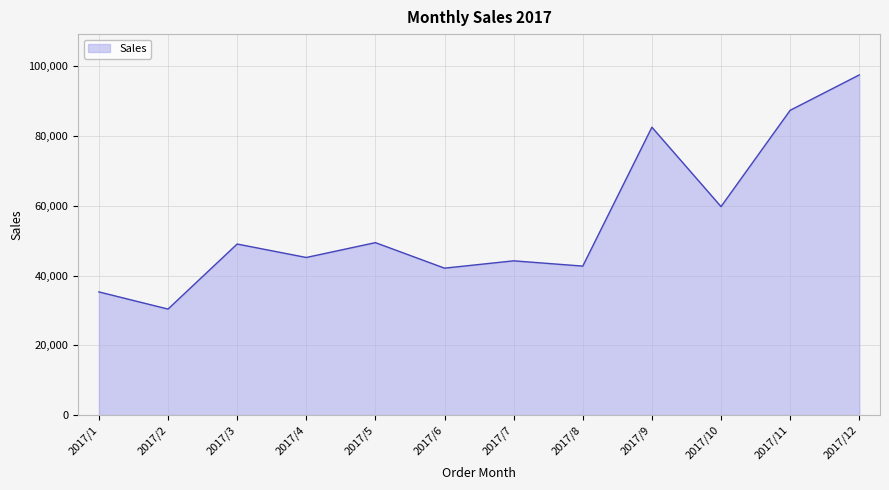

Between 2017/7 and 2017/5, which is larger?

2017/5